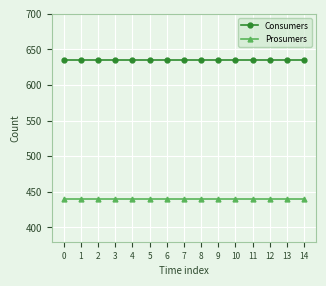

True or false: Consumers has a value of 635 at 2.

True